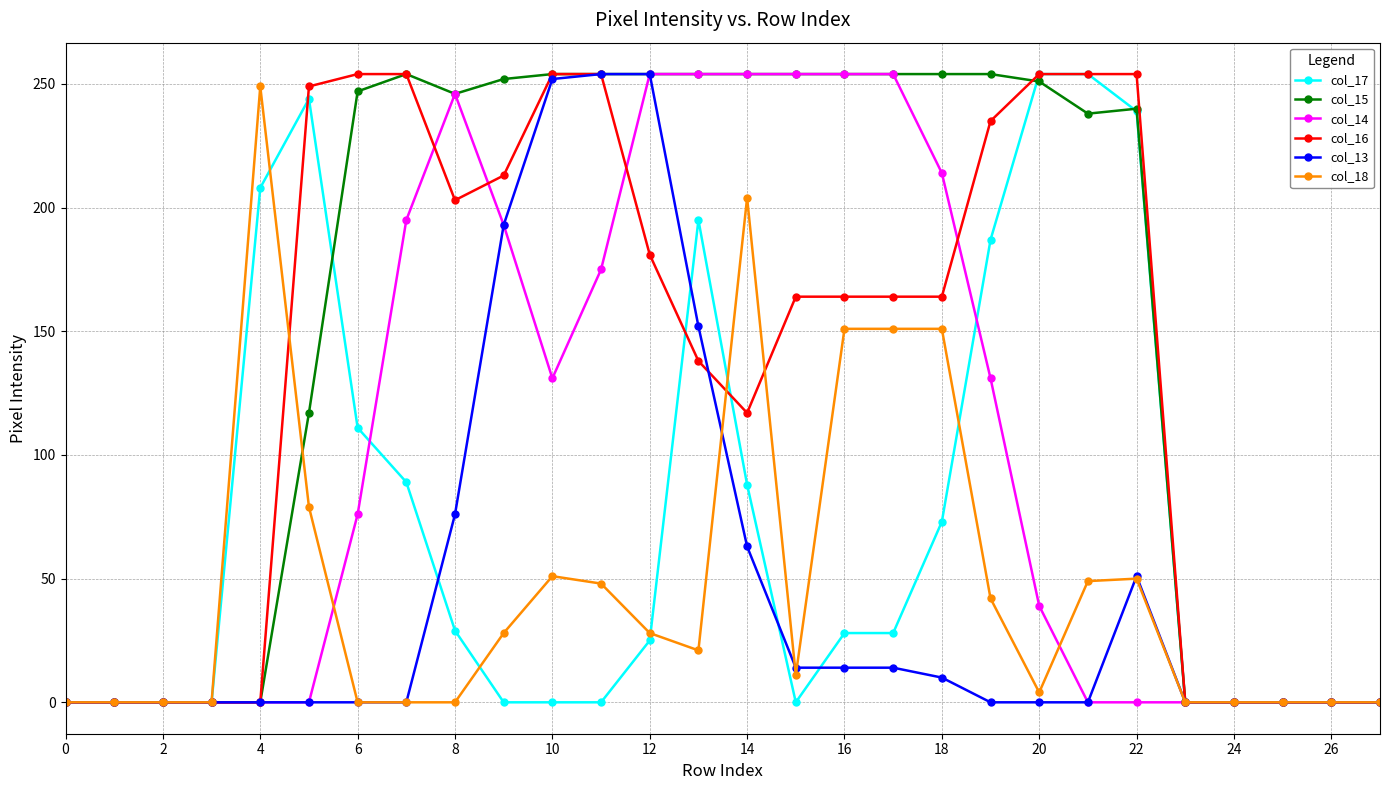

Which series has the largest total across all categories?

col_15